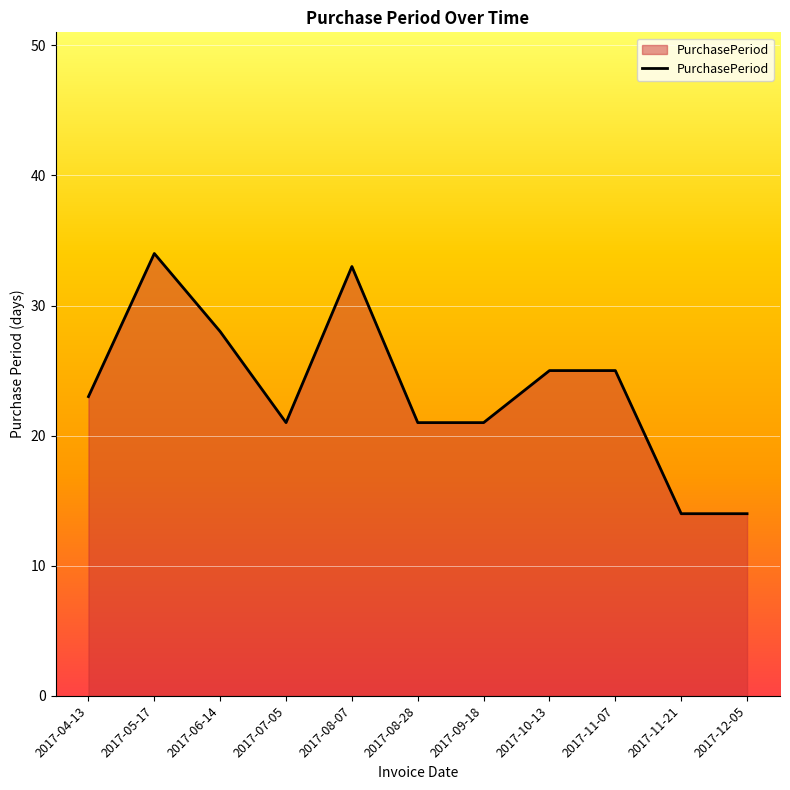

What position from the right is 2017-06-14?

9